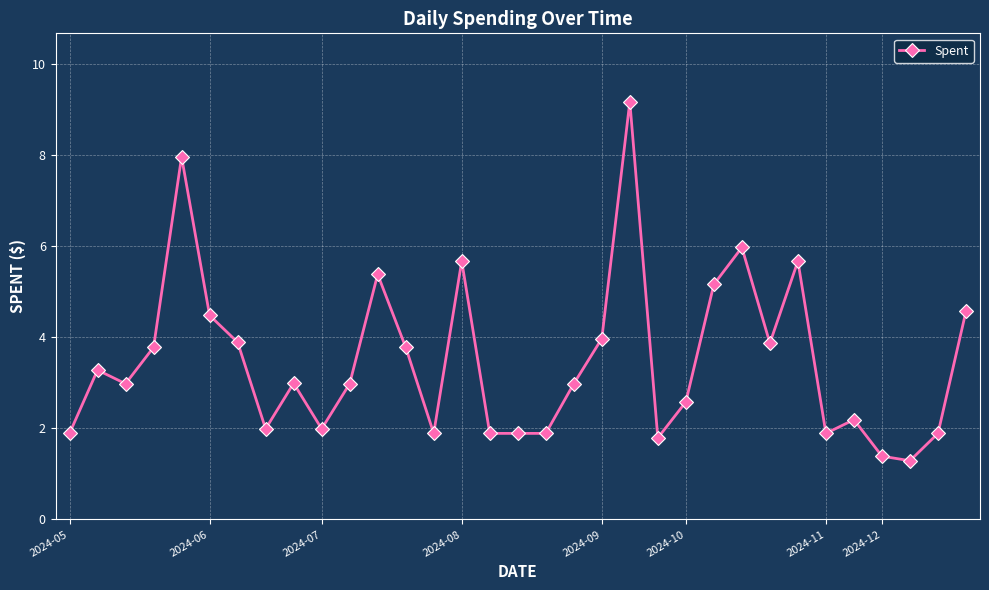

What is the smallest value displayed?

1.3